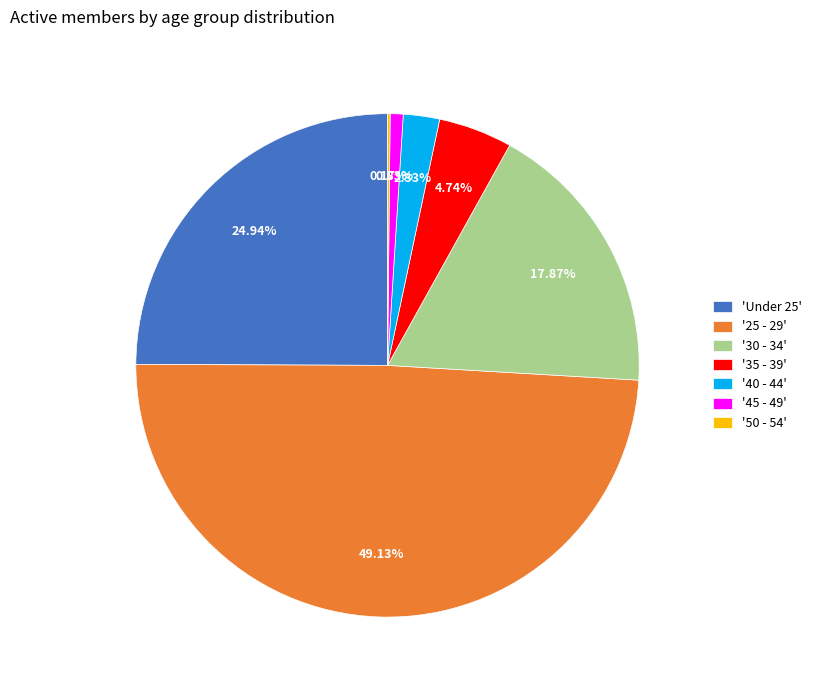

Is there a majority slice in this chart?

No